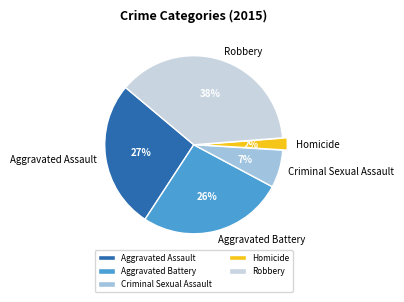

Count the number of slices in the pie.

5